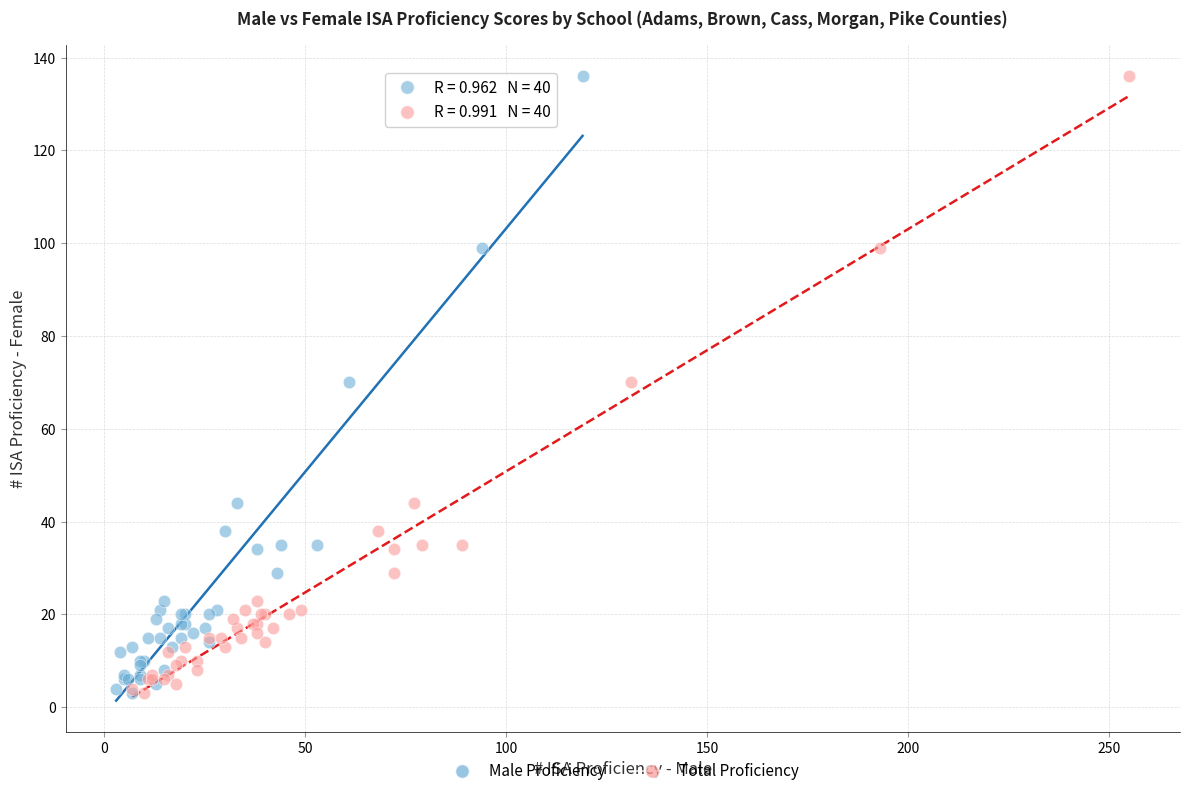

What are all the series names shown in the legend?

Male Proficiency, Total Proficiency